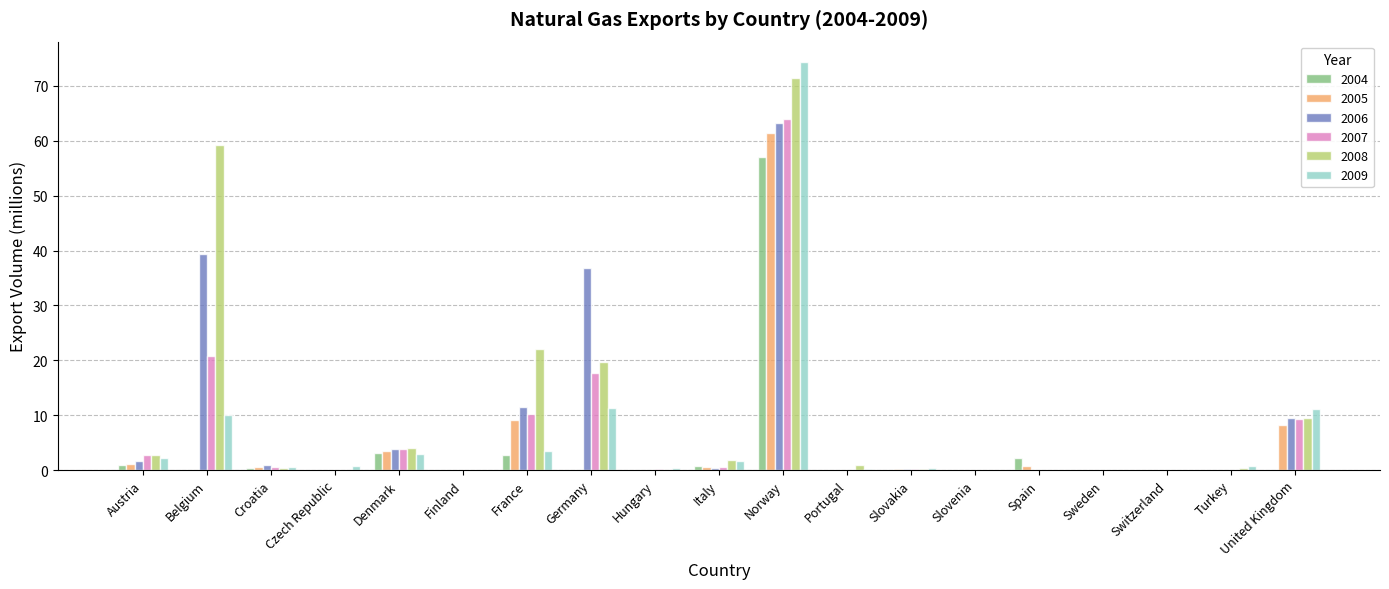

At which category is the sum across all series the highest?

Norway